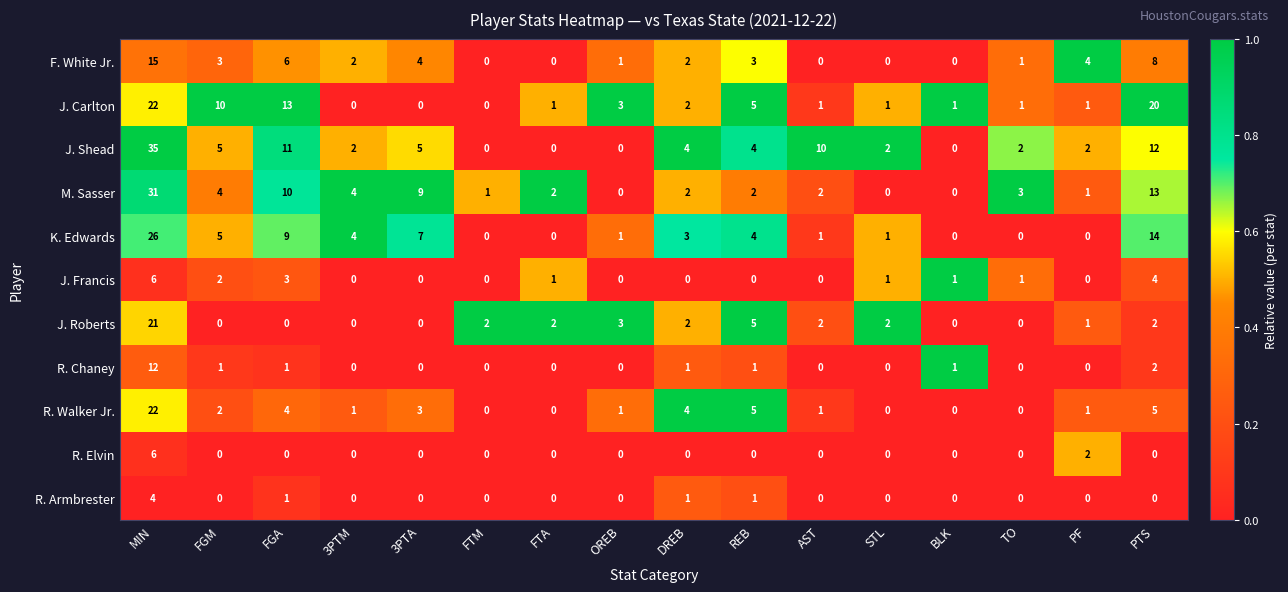

What is the maximum value for J. Carlton?

22